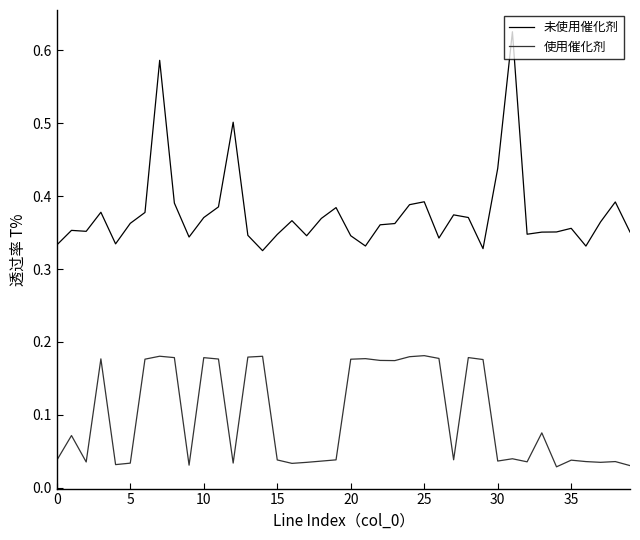

True or false: 使用催化剂 and 未使用催化剂 cross at least once.

False